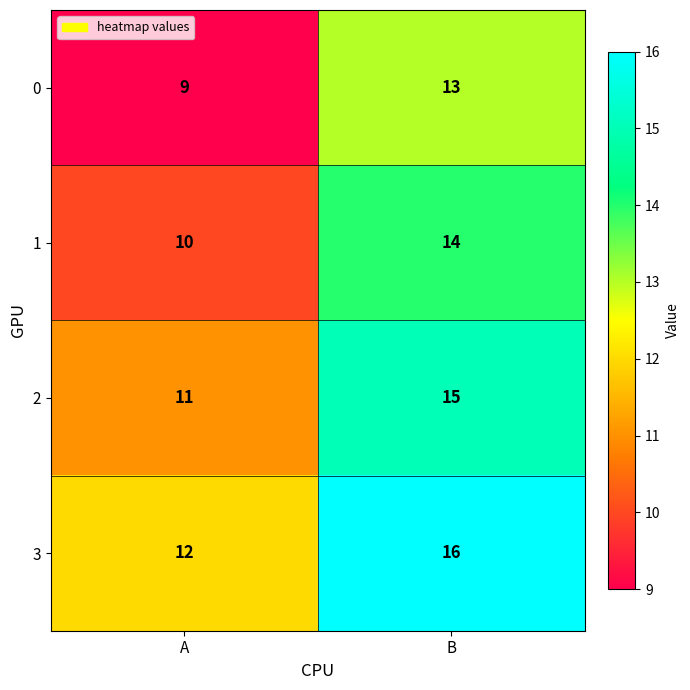

Rank the series at B from highest to lowest value.

3, 2, 1, 0